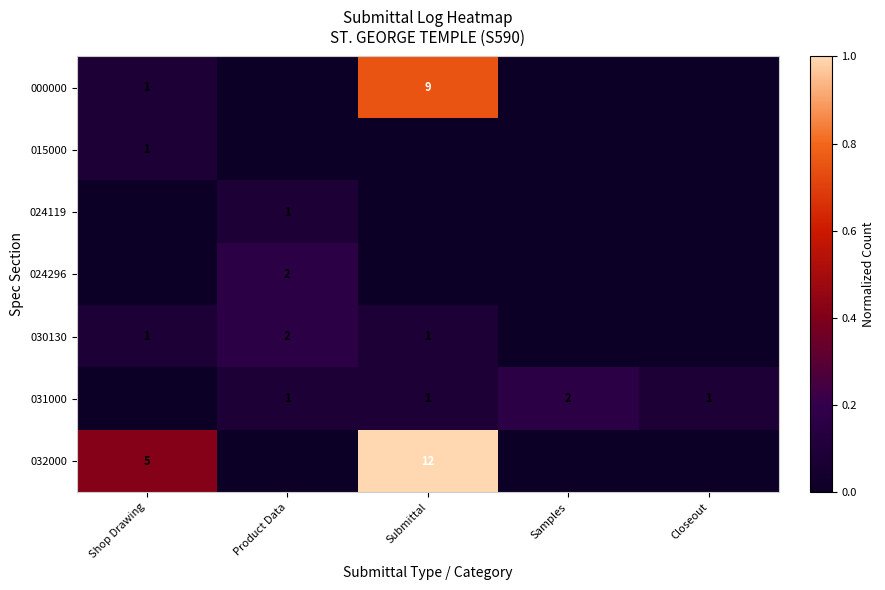

At how many categories does at least one series exceed 0?

5